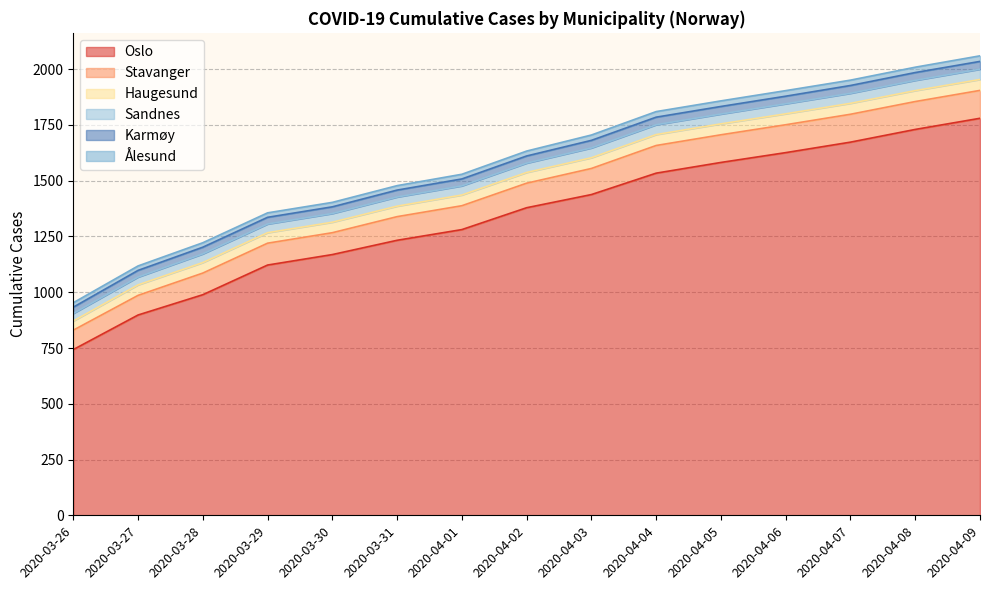

Reading right to left, transcribe all the data shown in this chart.

Oslo: 2020-04-09=1780	2020-04-08=1730	2020-04-07=1673	2020-04-06=1626	2020-04-05=1582	2020-04-04=1534	2020-04-03=1438	2020-04-02=1379	2020-04-01=1281	2020-03-31=1233	2020-03-30=1169	2020-03-29=1122	2020-03-28=989	2020-03-27=898	2020-03-26=743
Stavanger: 2020-04-09=125	2020-04-08=125	2020-04-07=125	2020-04-06=125	2020-04-05=124	2020-04-04=124	2020-04-03=117	2020-04-02=110	2020-04-01=107	2020-03-31=106	2020-03-30=98	2020-03-29=98	2020-03-28=97	2020-03-27=88	2020-03-26=87
Haugesund: 2020-04-09=49	2020-04-08=49	2020-04-07=49	2020-04-06=49	2020-04-05=49	2020-04-04=49	2020-04-03=48	2020-04-02=48	2020-04-01=48	2020-03-31=47	2020-03-30=47	2020-03-29=47	2020-03-28=47	2020-03-27=47	2020-03-26=41
Sandnes: 2020-04-09=46	2020-04-08=46	2020-04-07=45	2020-04-06=45	2020-04-05=44	2020-04-04=44	2020-04-03=44	2020-04-02=42	2020-04-01=41	2020-03-31=41	2020-03-30=39	2020-03-29=39	2020-03-28=39	2020-03-27=35	2020-03-26=34
Karmøy: 2020-04-09=35	2020-04-08=35	2020-04-07=35	2020-04-06=34	2020-04-05=34	2020-04-04=34	2020-04-03=34	2020-04-02=32	2020-04-01=31	2020-03-31=31	2020-03-30=30	2020-03-29=30	2020-03-28=30	2020-03-27=30	2020-03-26=28
Ålesund: 2020-04-09=25	2020-04-08=24	2020-04-07=24	2020-04-06=25	2020-04-05=25	2020-04-04=25	2020-04-03=24	2020-04-02=22	2020-04-01=21	2020-03-31=20	2020-03-30=20	2020-03-29=20	2020-03-28=20	2020-03-27=20	2020-03-26=20